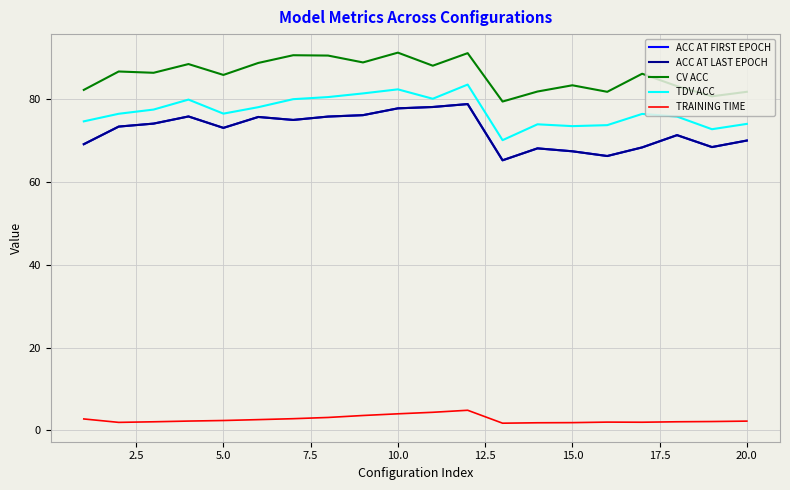

What are all the series names shown in the legend?

ACC AT FIRST EPOCH, ACC AT LAST EPOCH, CV ACC, TDV ACC, TRAINING TIME